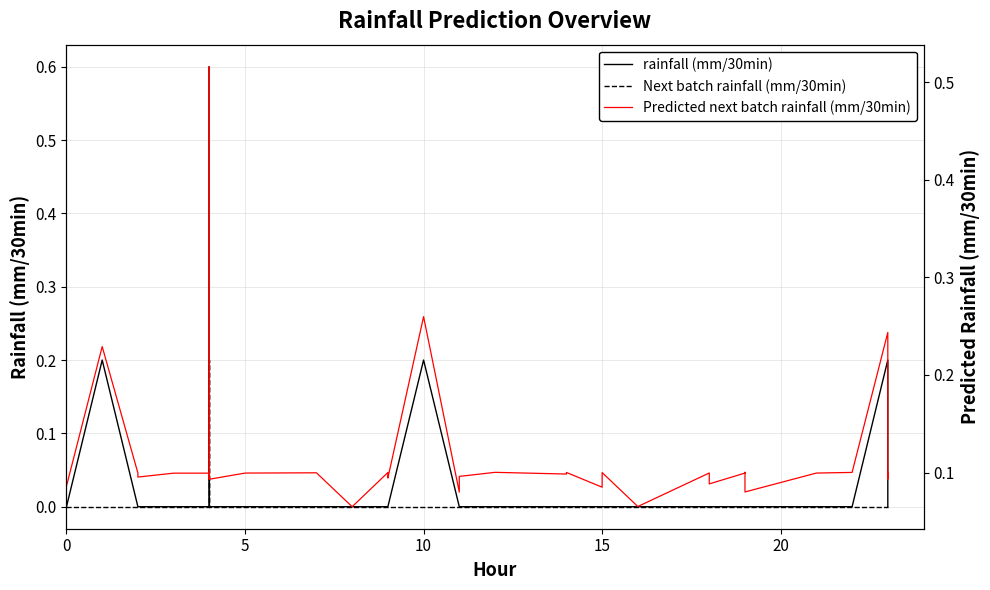

How many Predicted next batch rainfall (mm/30min) values are between 0 and 1?

40